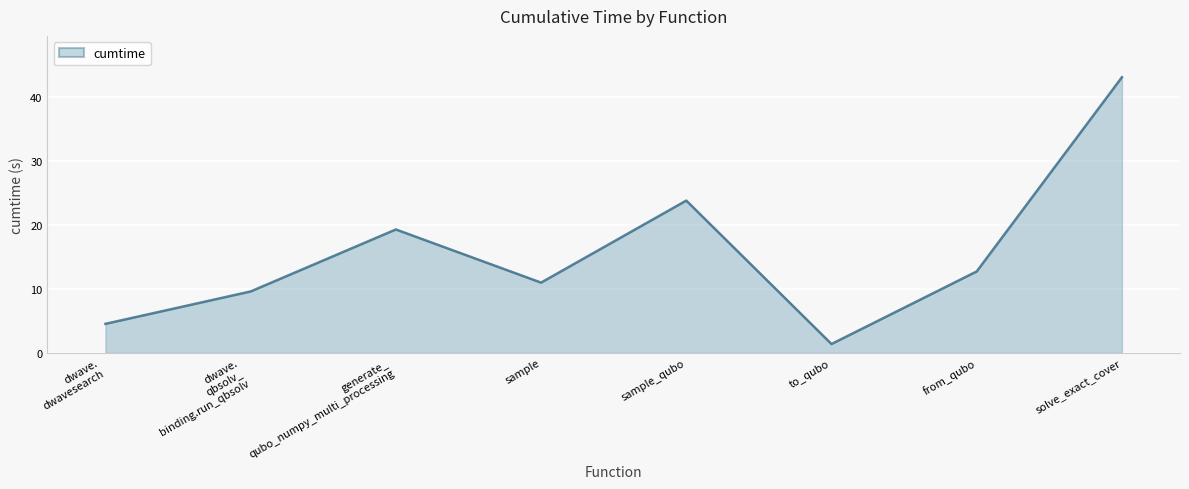

List the labels in order of value, largest first.

solve_exact_cover, sample_qubo, generate_
qubo_numpy_multi_processing, from_qubo, sample, dwave.
qbsolv_
binding.run_qbsolv, dwave.
dwavesearch, to_qubo